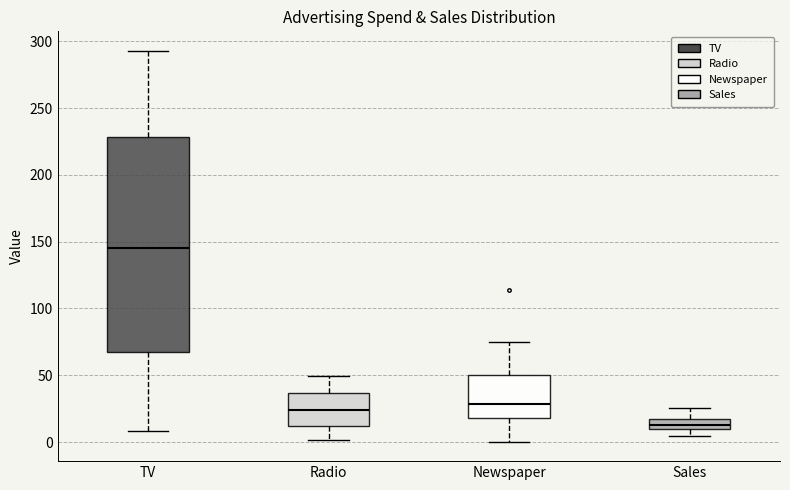

Reading left to right, read every box against the y-axis: the position of its median line, the range the box covers, and the ends of its whiskers. The values are not printed on the chart, so give them approximately, as read against the axis.

TV: median 145, box 65 to 230, whiskers 10 to 295
Radio: median 25, box 10 to 35, whiskers 0 to 50
Newspaper: median 30, box 20 to 50, whiskers 0 to 75
Sales: median 15, box 10 to 20, whiskers 5 to 25